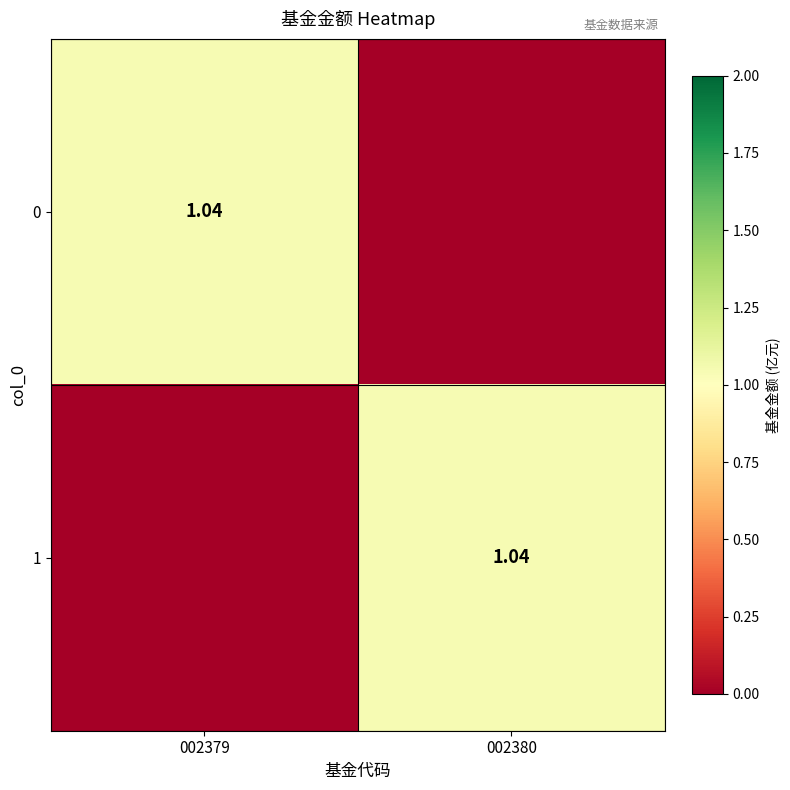

At which label does 0 first exceed 1?

002379